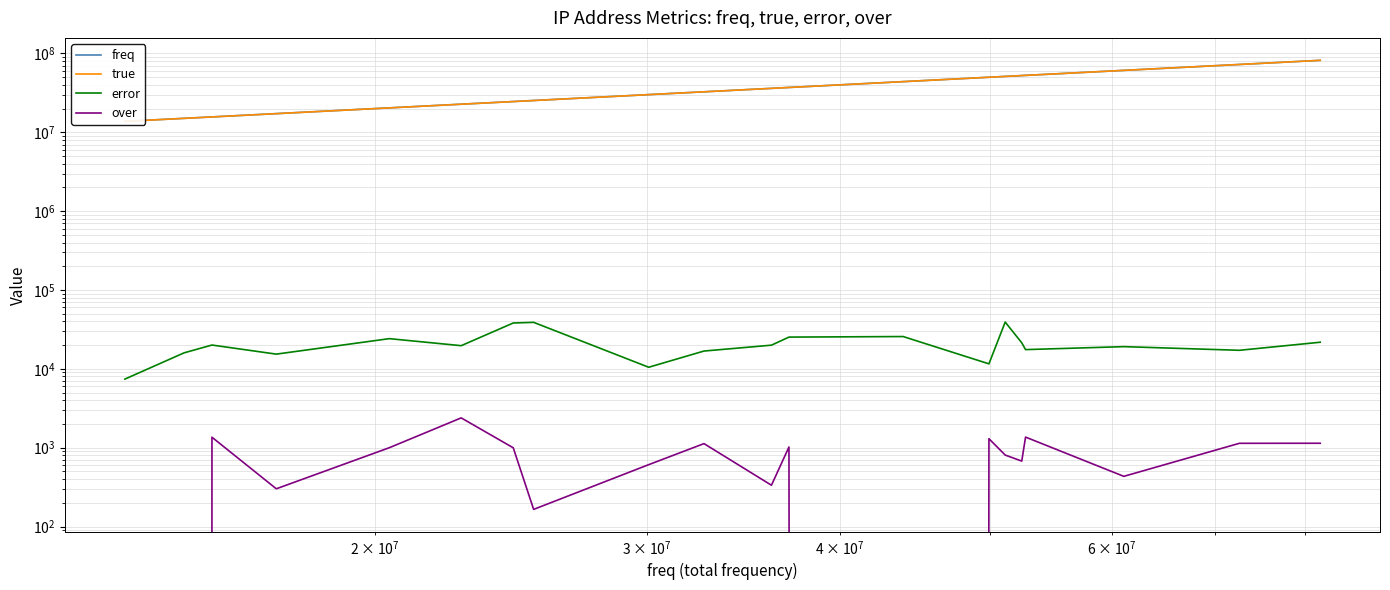

Is the value of error at 12 greater than the value of true at 12?

No